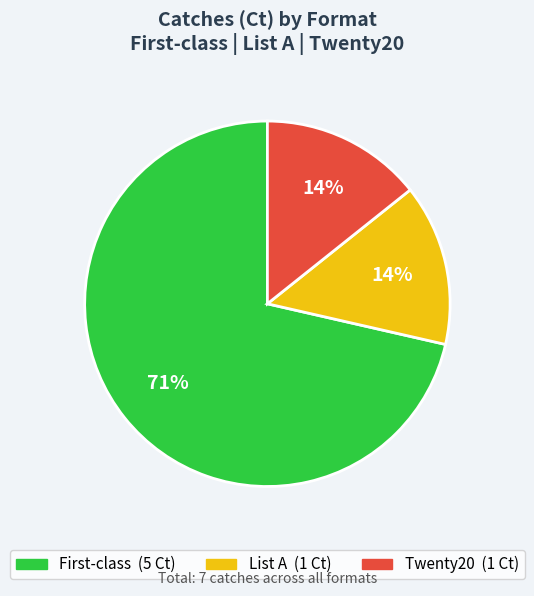

What percentage is the List A slice, to the nearest percent?

14%